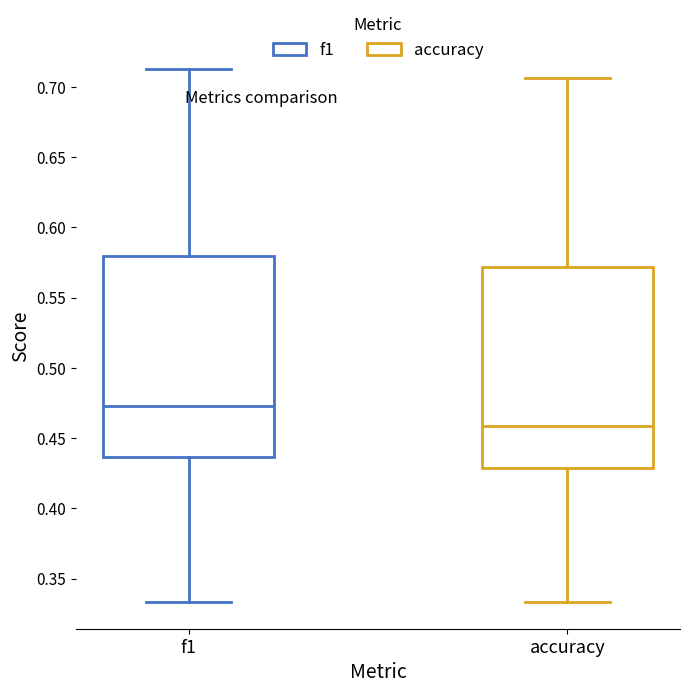

Reading left to right, transcribe this box plot: for each box, give where its median line is, the range the box spans, and where its two whiskers end, as read against the y-axis. The values are not printed on the chart, so give them approximately, as read against the axis.

f1: median 0.475, box 0.435 to 0.580, whiskers 0.335 to 0.715
accuracy: median 0.460, box 0.430 to 0.570, whiskers 0.335 to 0.705